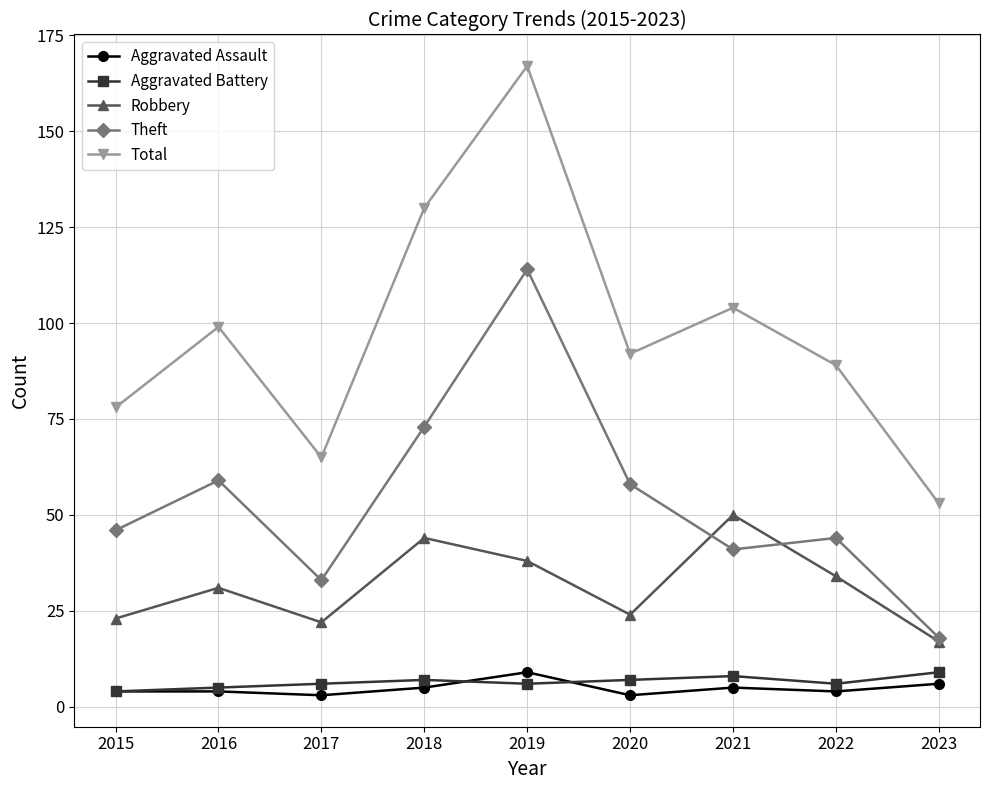

Reading left to right, transcribe all the data shown in this chart.

Aggravated Assault: 2015=4	2016=4	2017=3	2018=5	2019=9	2020=3	2021=5	2022=4	2023=6
Aggravated Battery: 2015=4	2016=5	2017=6	2018=7	2019=6	2020=7	2021=8	2022=6	2023=9
Robbery: 2015=23	2016=31	2017=22	2018=44	2019=38	2020=24	2021=50	2022=34	2023=17
Theft: 2015=46	2016=59	2017=33	2018=73	2019=114	2020=58	2021=41	2022=44	2023=18
Total: 2015=78	2016=99	2017=65	2018=130	2019=167	2020=92	2021=104	2022=89	2023=53